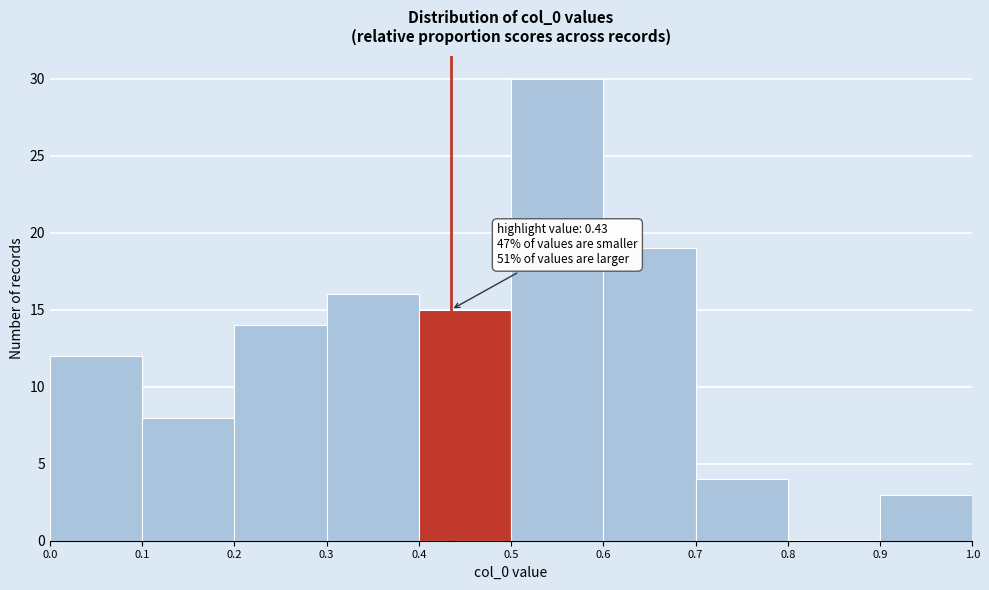

Over which range of the x-axis is the bar tallest?

0.5 to 0.6